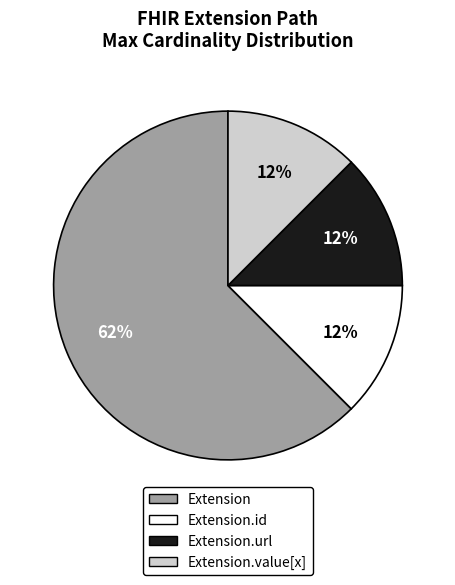

To the nearest percent, what is the average slice percentage?

25%